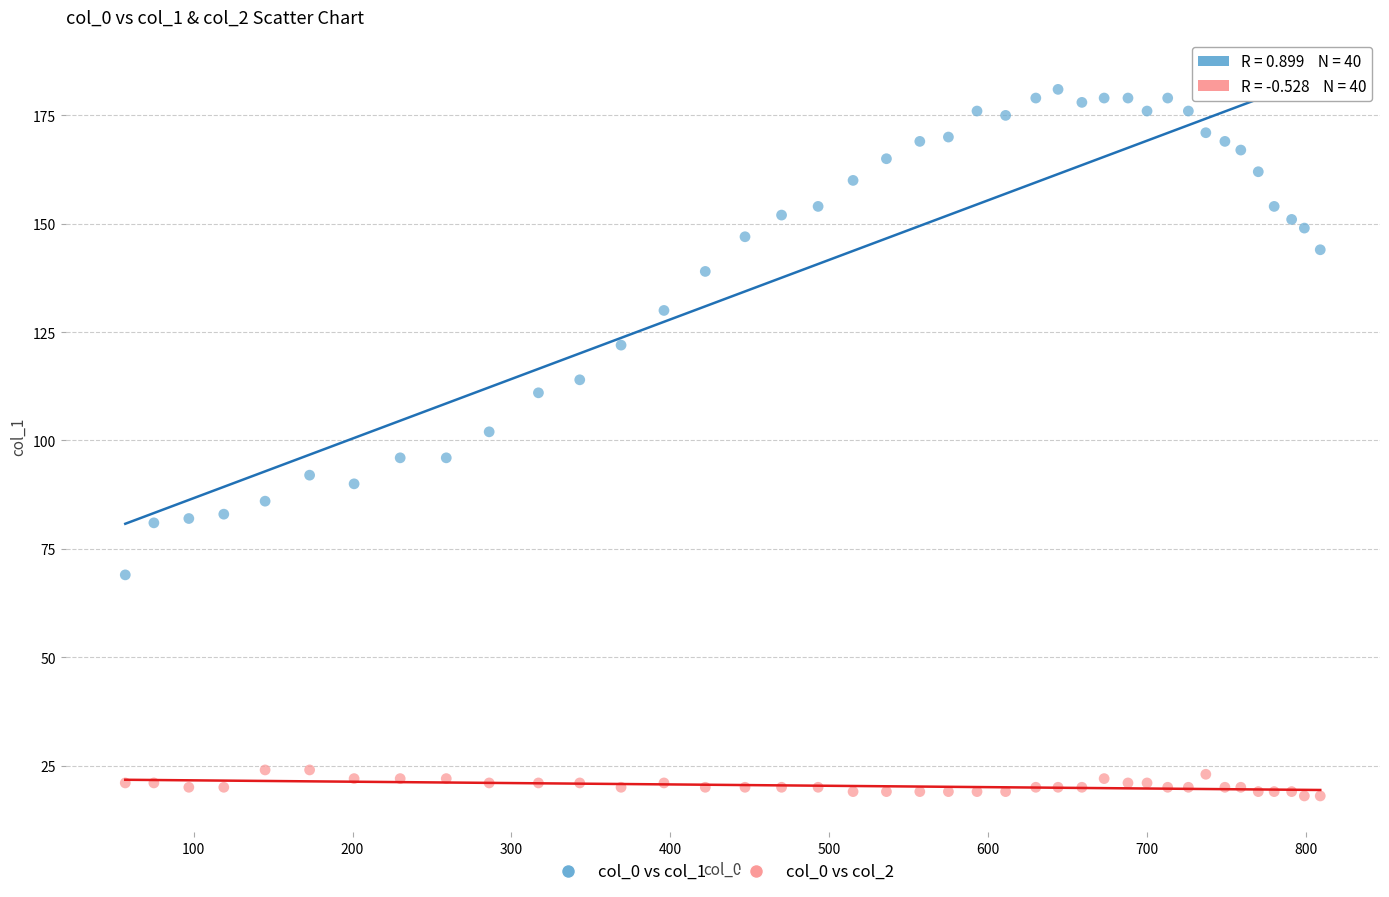

Which series contains the highest Y value?

col_0 vs col_1